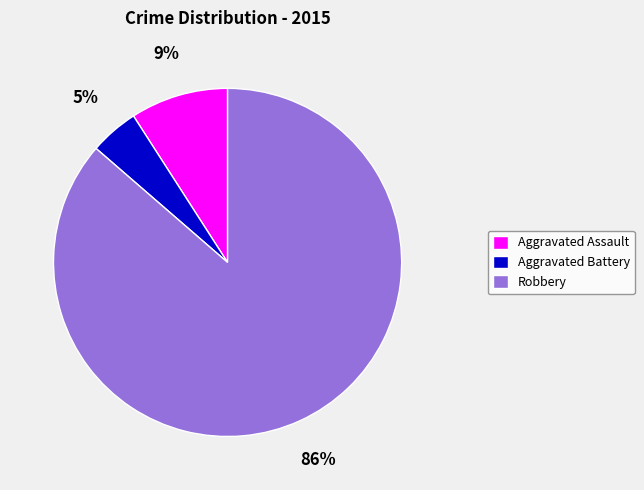

Approximately how many times larger is the value at Aggravated Battery compared to Robbery?

0.1